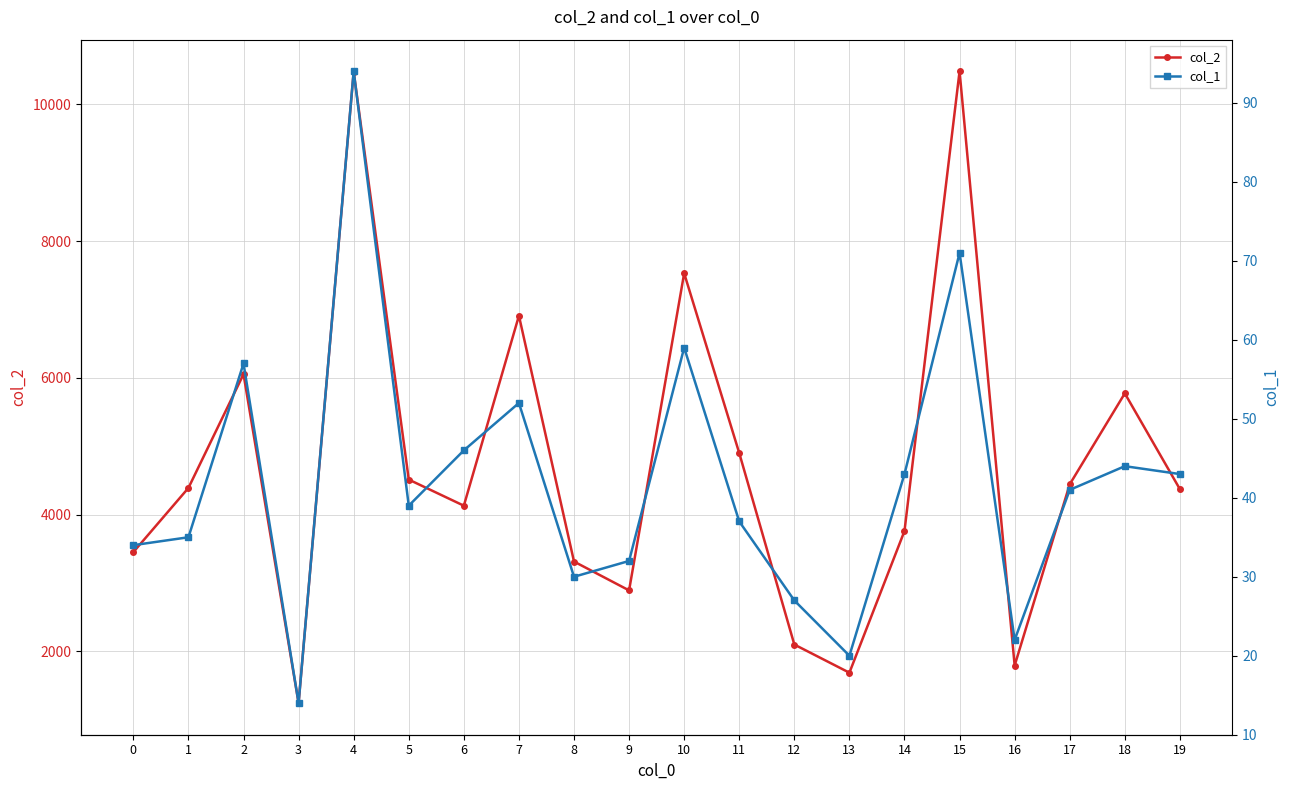

At 9, list the series in order from smallest to largest.

col_1, col_2